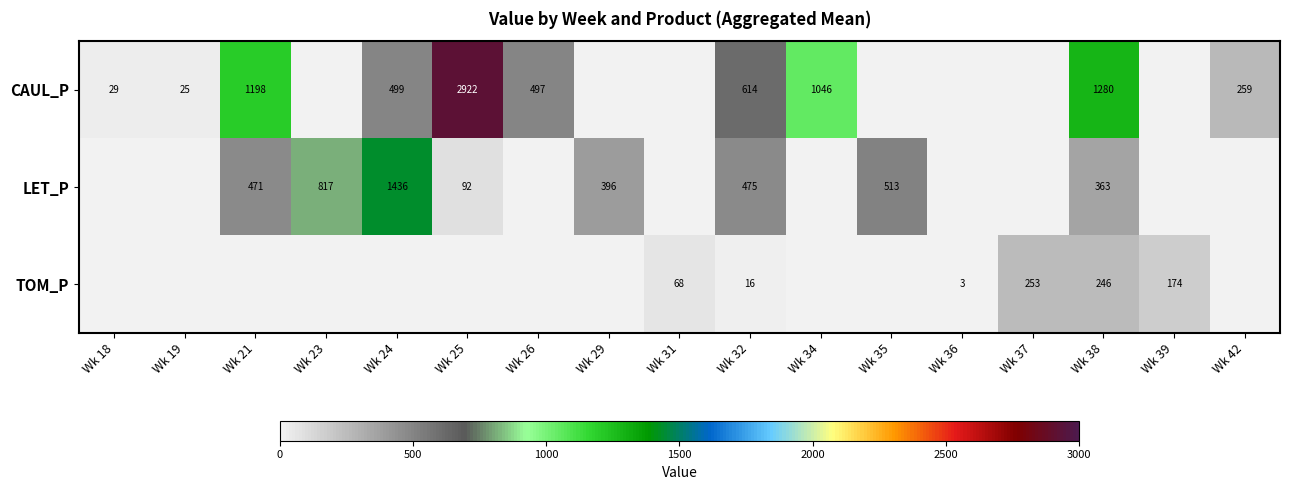

What is the total value across all series at Wk 32?

1105